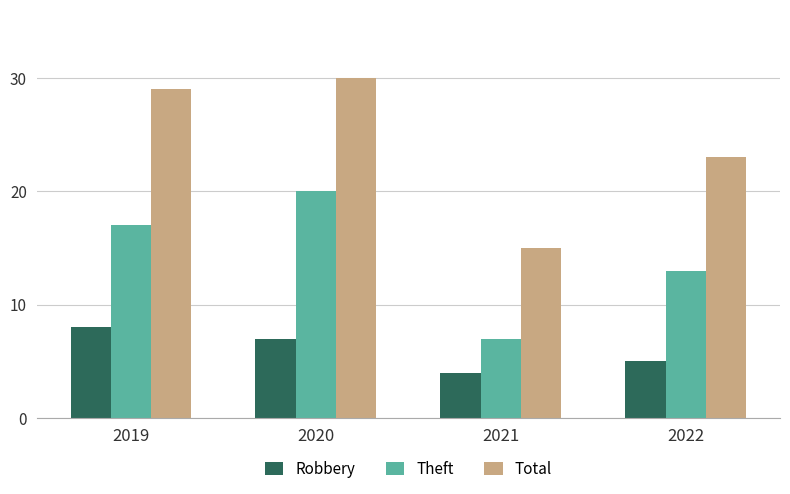

Count the number of data series in this chart.

3